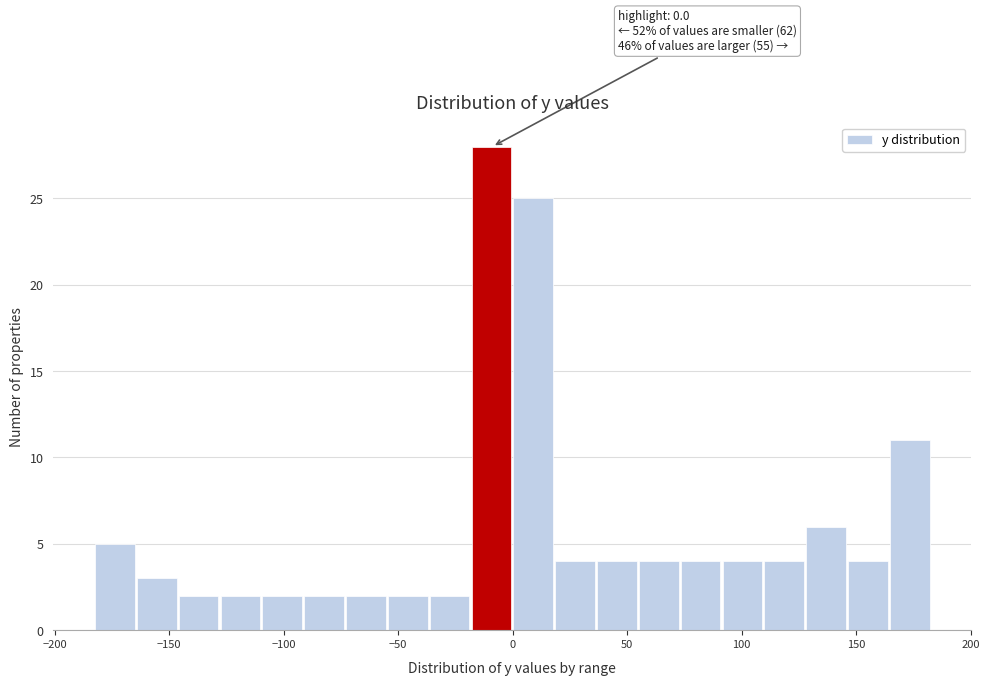

Read against the x-axis, roughly where is the centre of the tallest bar?

-10